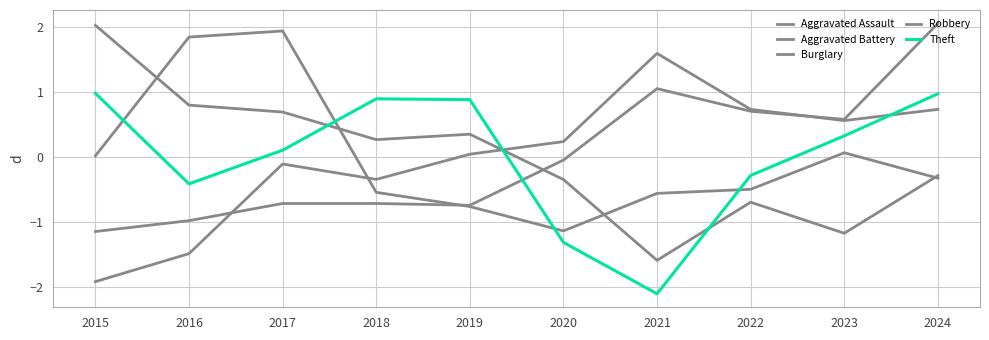

The Robbery series shows -1.2 at 2019. True or false?

False